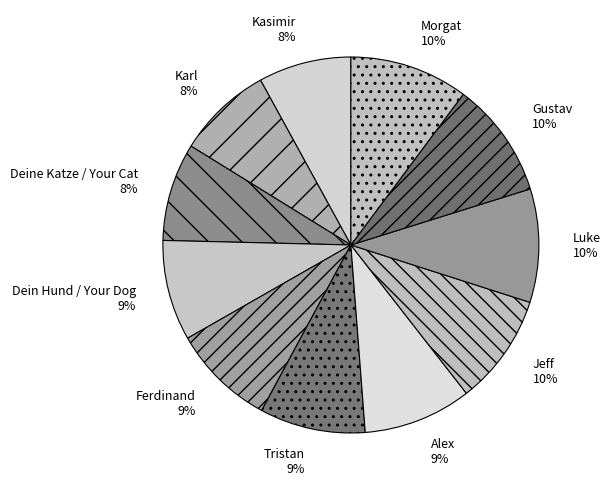

Count the number of slices in the pie.

11